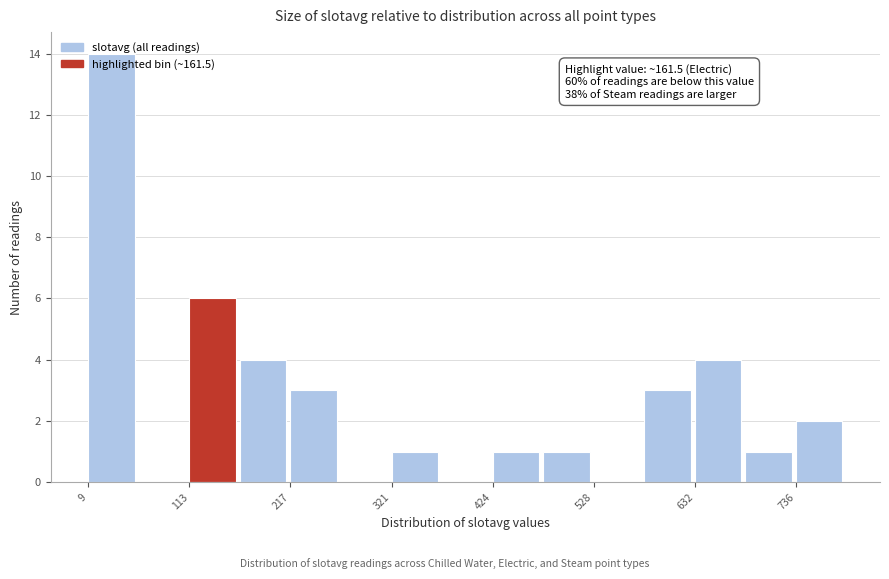

Read against the x-axis, roughly where is the centre of the tallest bar?

40